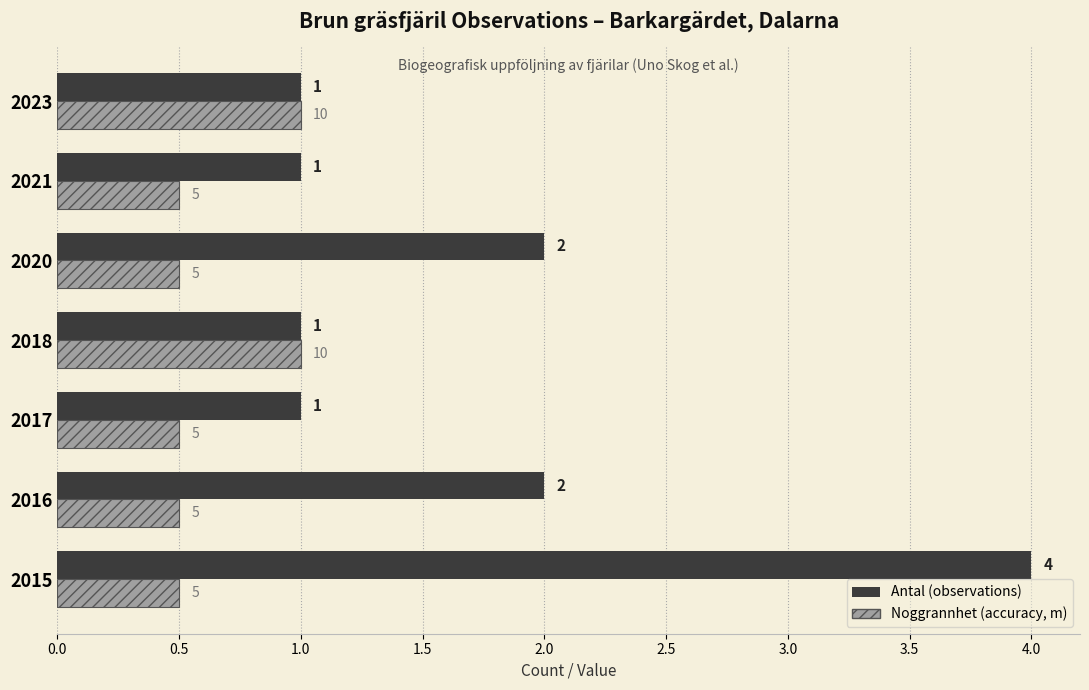

Which category has the highest value across all series?

2015